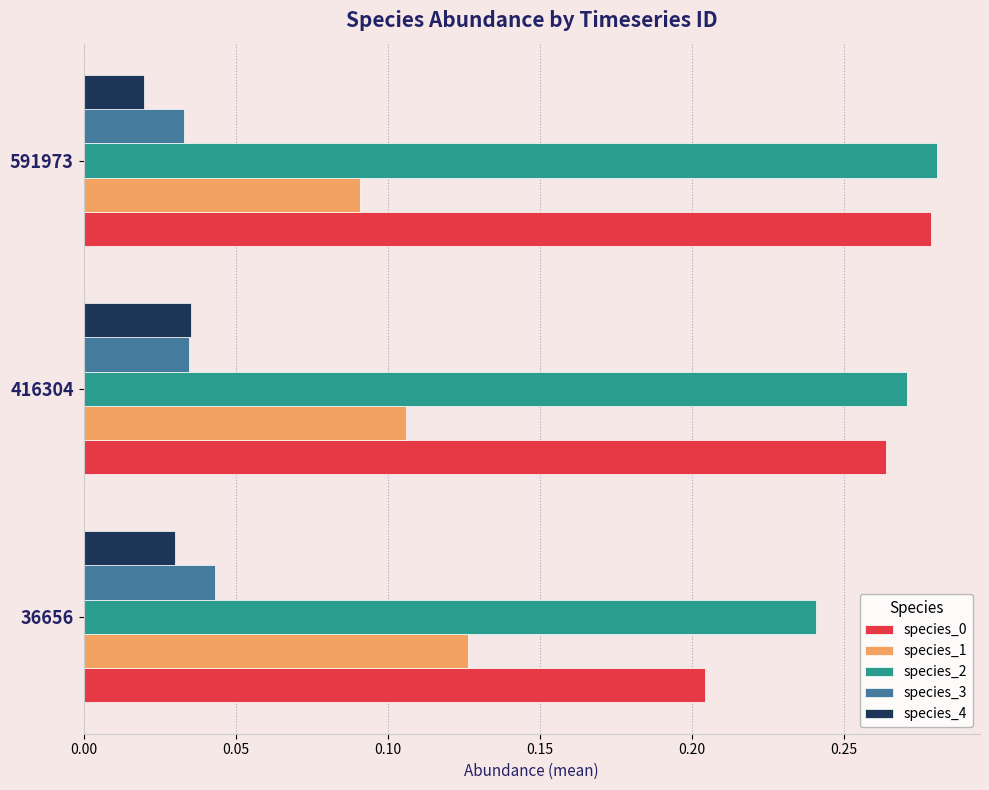

Rank the categories by species_0 value from lowest to highest.

36656, 416304, 591973